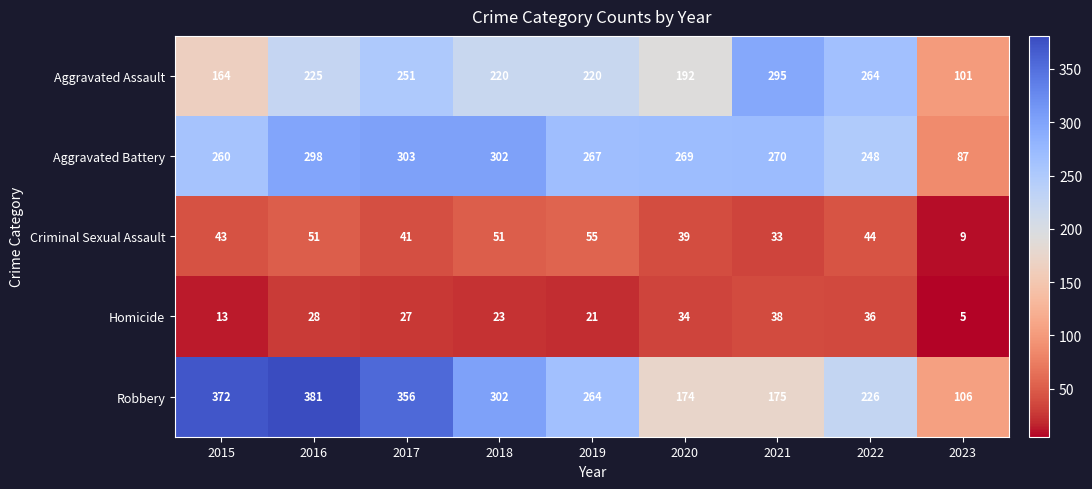

What is the maximum value for Homicide?

38